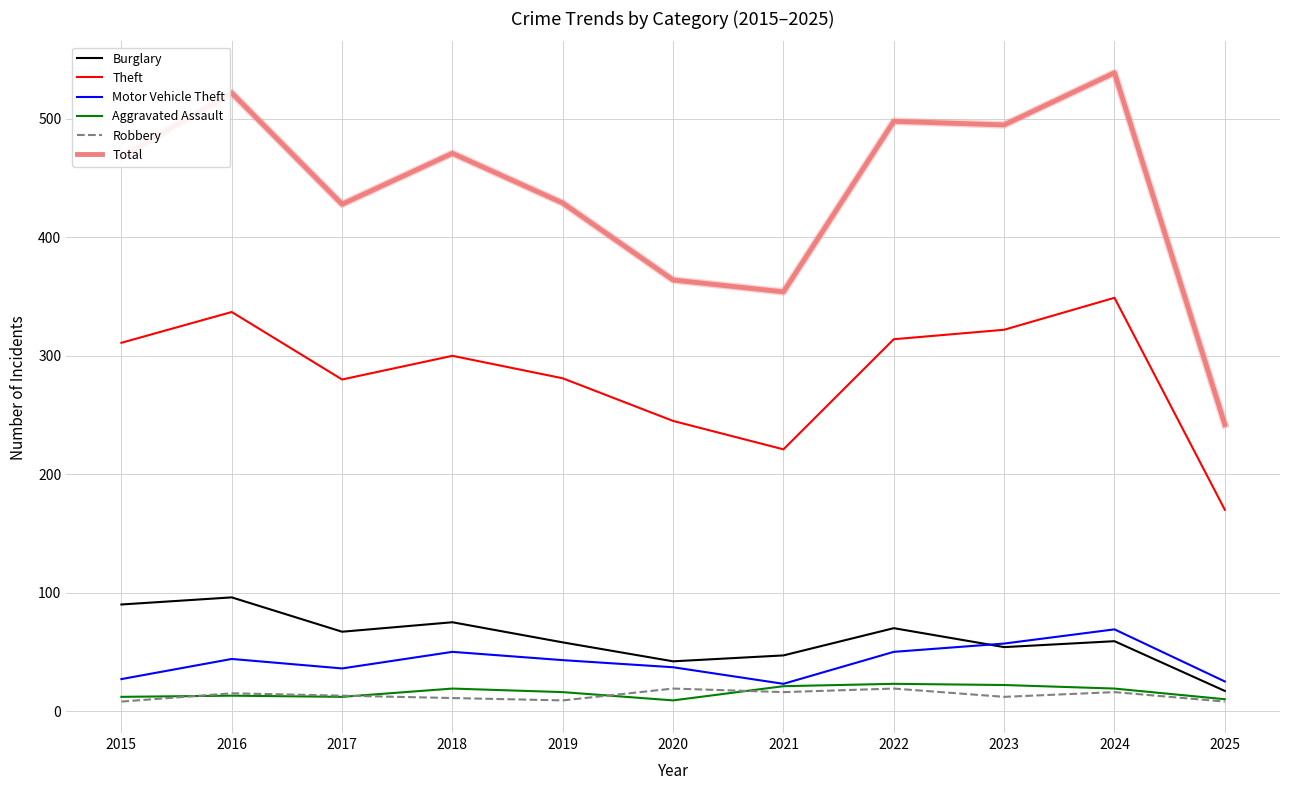

Between 2018 and 2021, which series saw the biggest shift?

Total